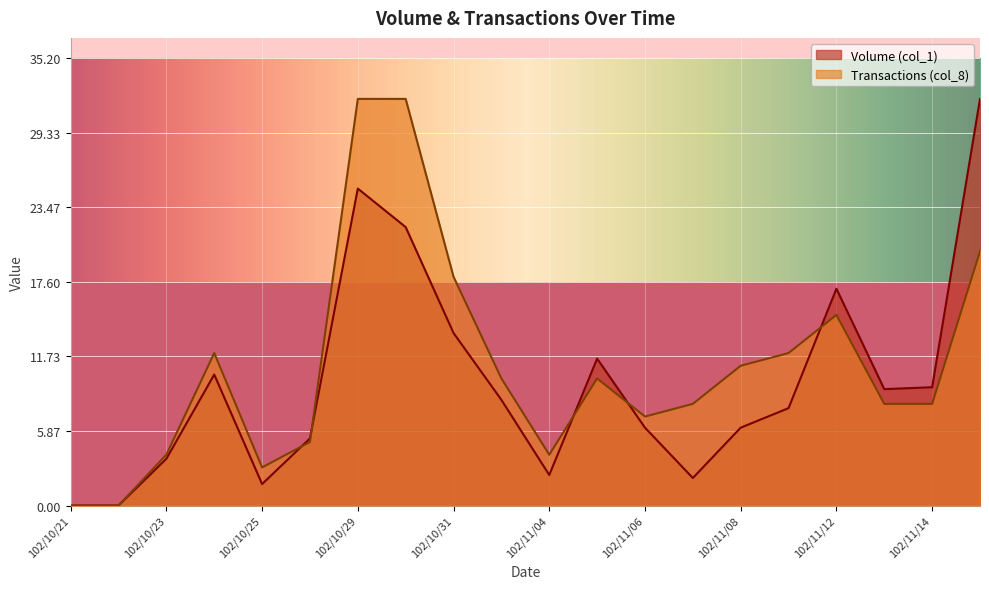

Reading right to left, transcribe all the data shown in this chart.

Volume (col_1): 102/11/15=32.0	102/11/14=9.3	102/11/13=9.2	102/11/12=17.1	102/11/11=7.7	102/11/08=6.1	102/11/07=2.2	102/11/06=6.1	102/11/05=11.6	102/11/04=2.4	102/11/01=8.3	102/10/31=13.6	102/10/30=21.9	102/10/29=24.9	102/10/28=5.3	102/10/25=1.7	102/10/24=10.3	102/10/23=3.7	102/10/22=0.0	102/10/21=0.0
Transactions (col_8): 102/11/15=20.0	102/11/14=8.0	102/11/13=8.0	102/11/12=15.0	102/11/11=12.0	102/11/08=11.0	102/11/07=8.0	102/11/06=7.0	102/11/05=10.0	102/11/04=4.0	102/11/01=10.0	102/10/31=18.0	102/10/30=32.0	102/10/29=32.0	102/10/28=5.0	102/10/25=3.0	102/10/24=12.0	102/10/23=4.0	102/10/22=0.0	102/10/21=0.0